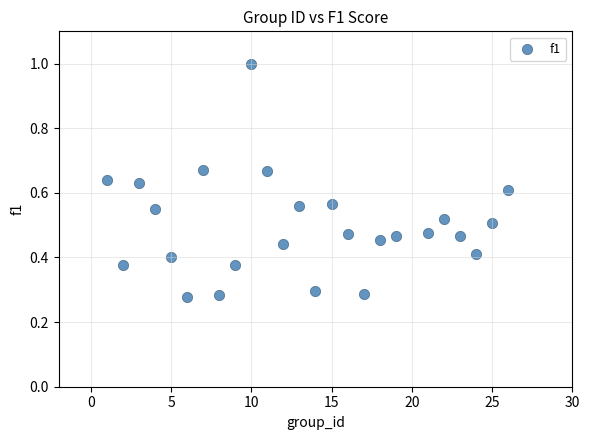

What is the range of X values (max minus min)?

25.0